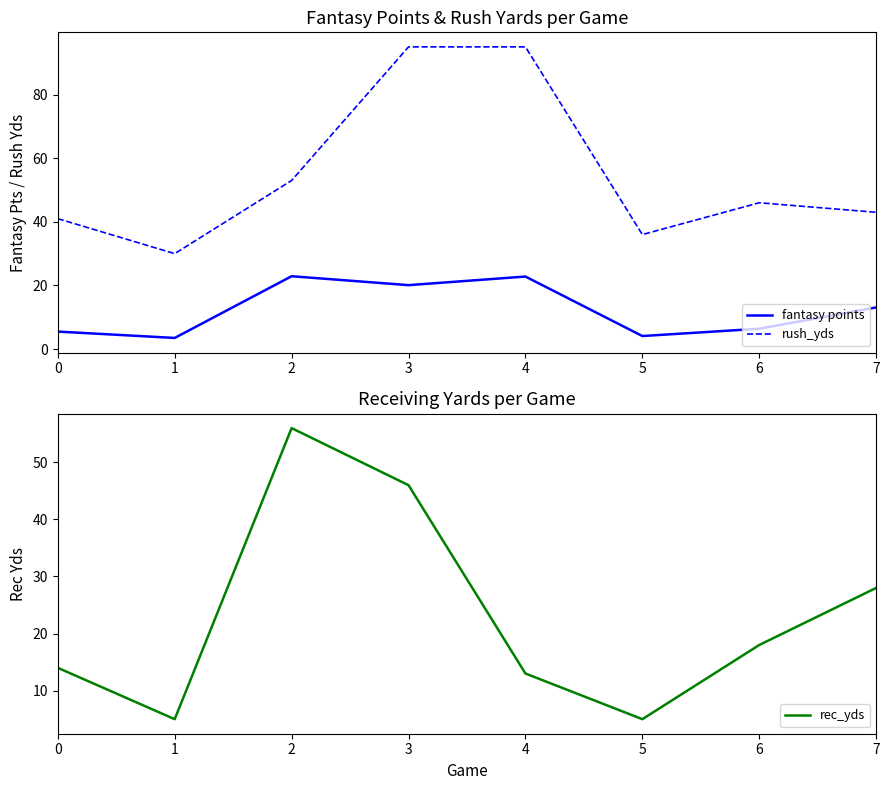

What is the value of the rec_yds point at the 7th from the left?

18.0